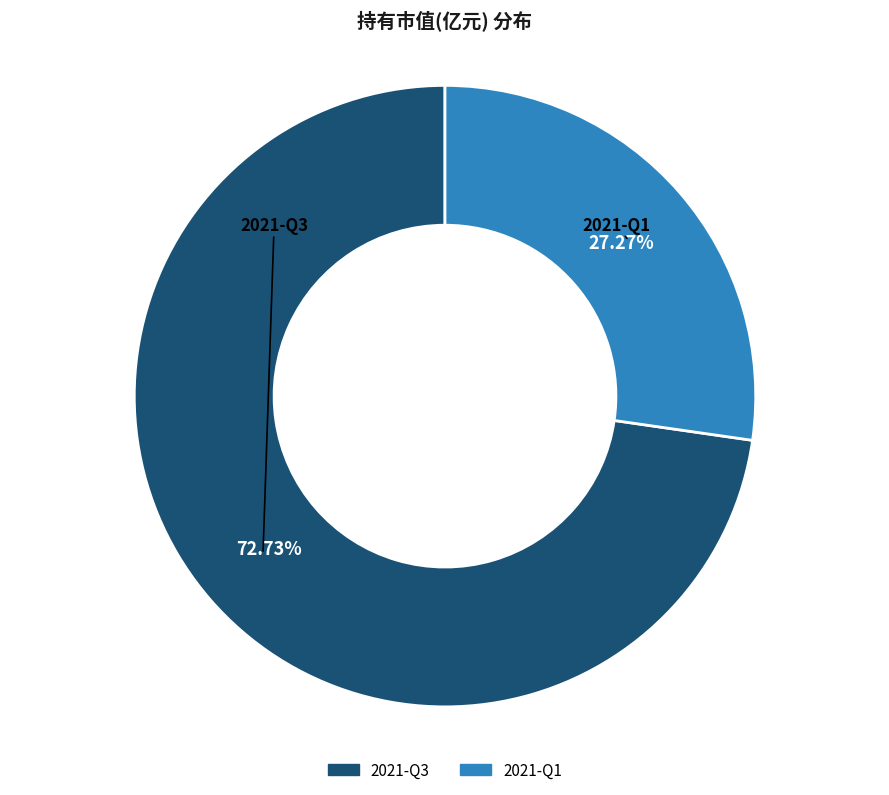

Between 2021-Q3 and 2021-Q1, which is larger?

2021-Q3